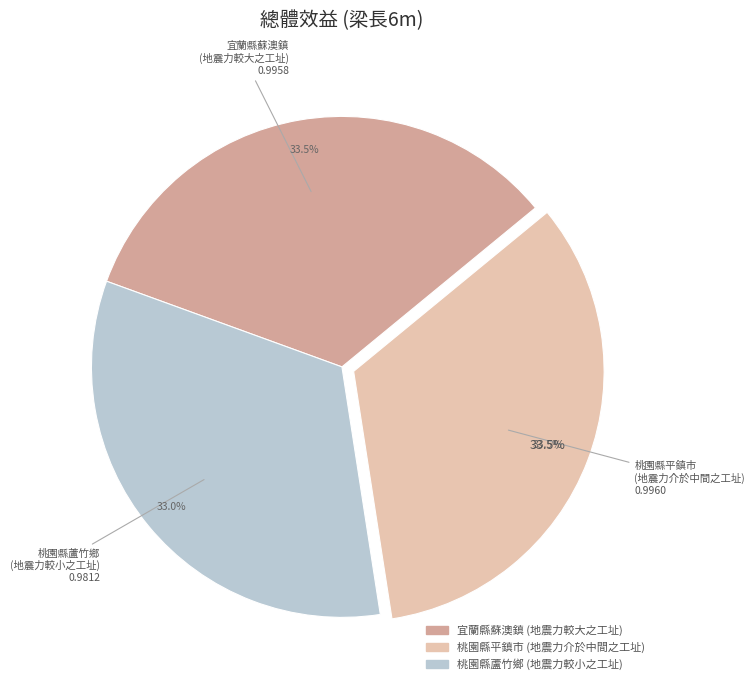

Which slice is the smallest?

桃園縣蘆竹鄉
(地震力較小之工址)